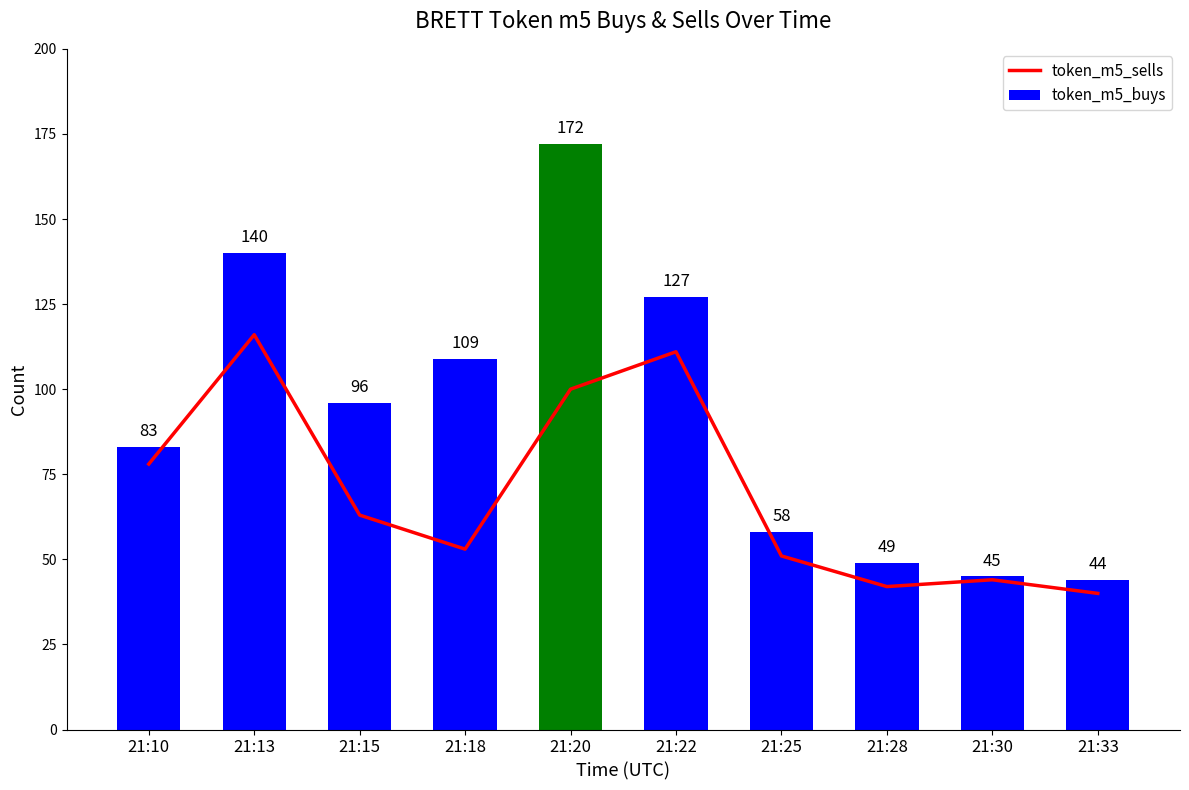

What value does the token_m5_sells series have at 21:30?

44